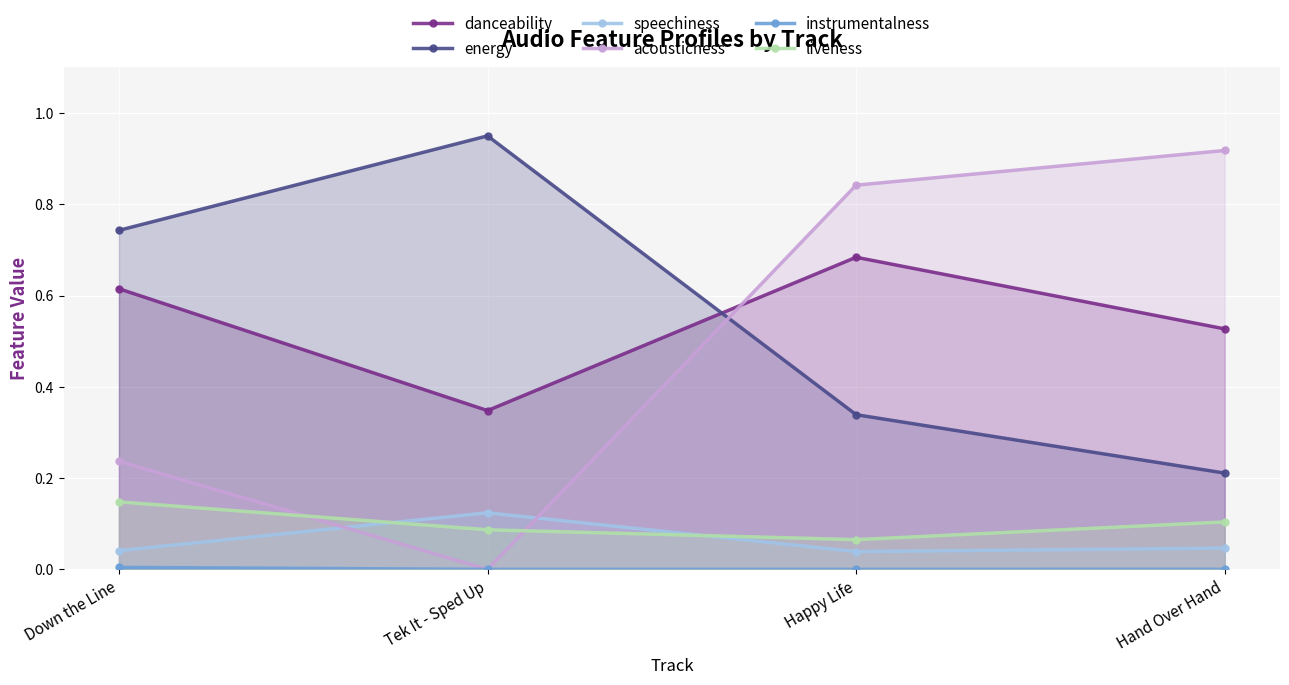

What value does the speechiness series have at Tek It - Sped Up?

0.1